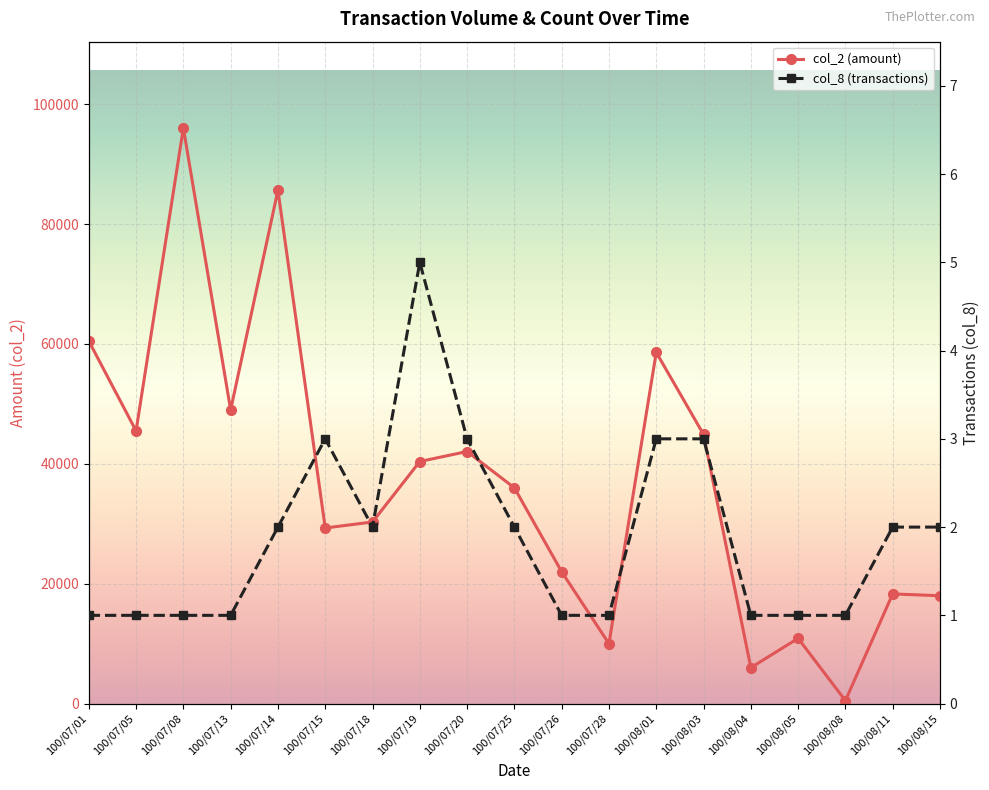

What is the sum of the col_8 (transactions) values at 100/07/25 and 100/07/15?

5